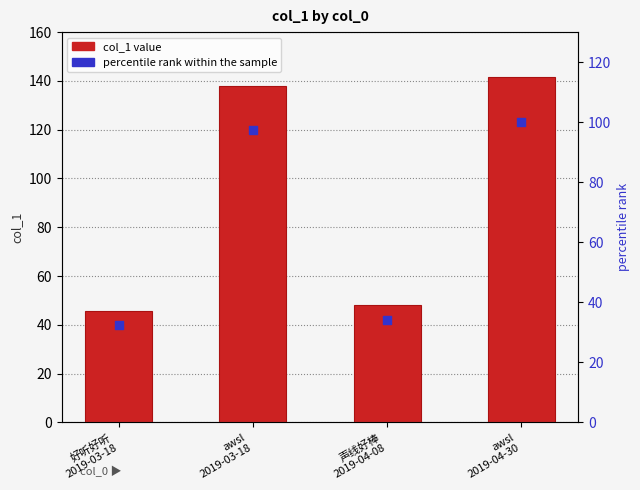

Is the value of col_1 value at awsl
2019-03-18 greater than the value of percentile rank within the sample at 声线好棒
2019-04-08?

Yes